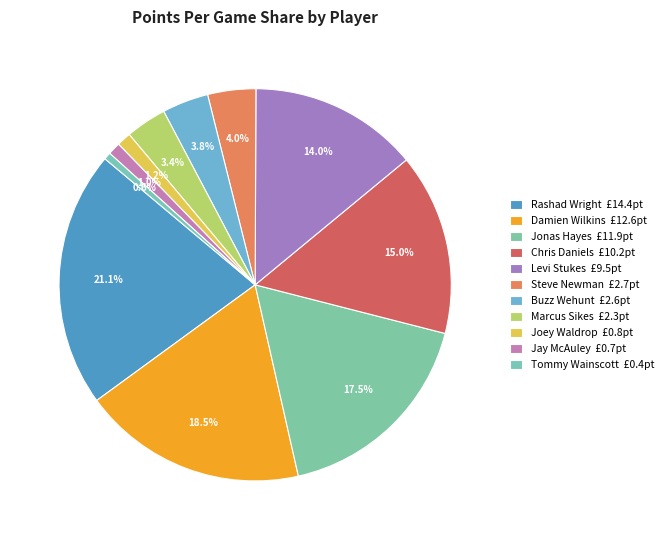

Count the number of slices in the pie.

11